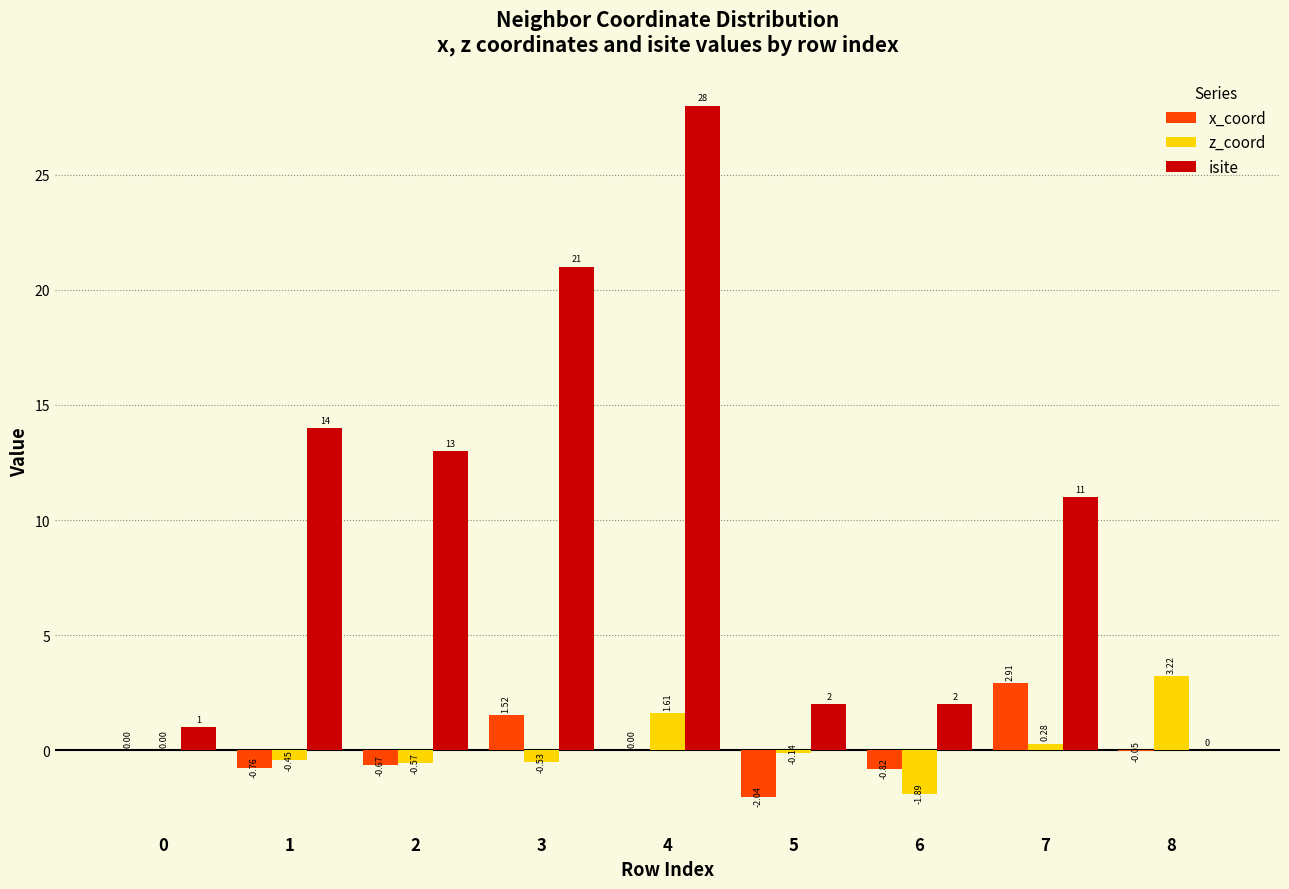

At which category is the sum across all series the highest?

4